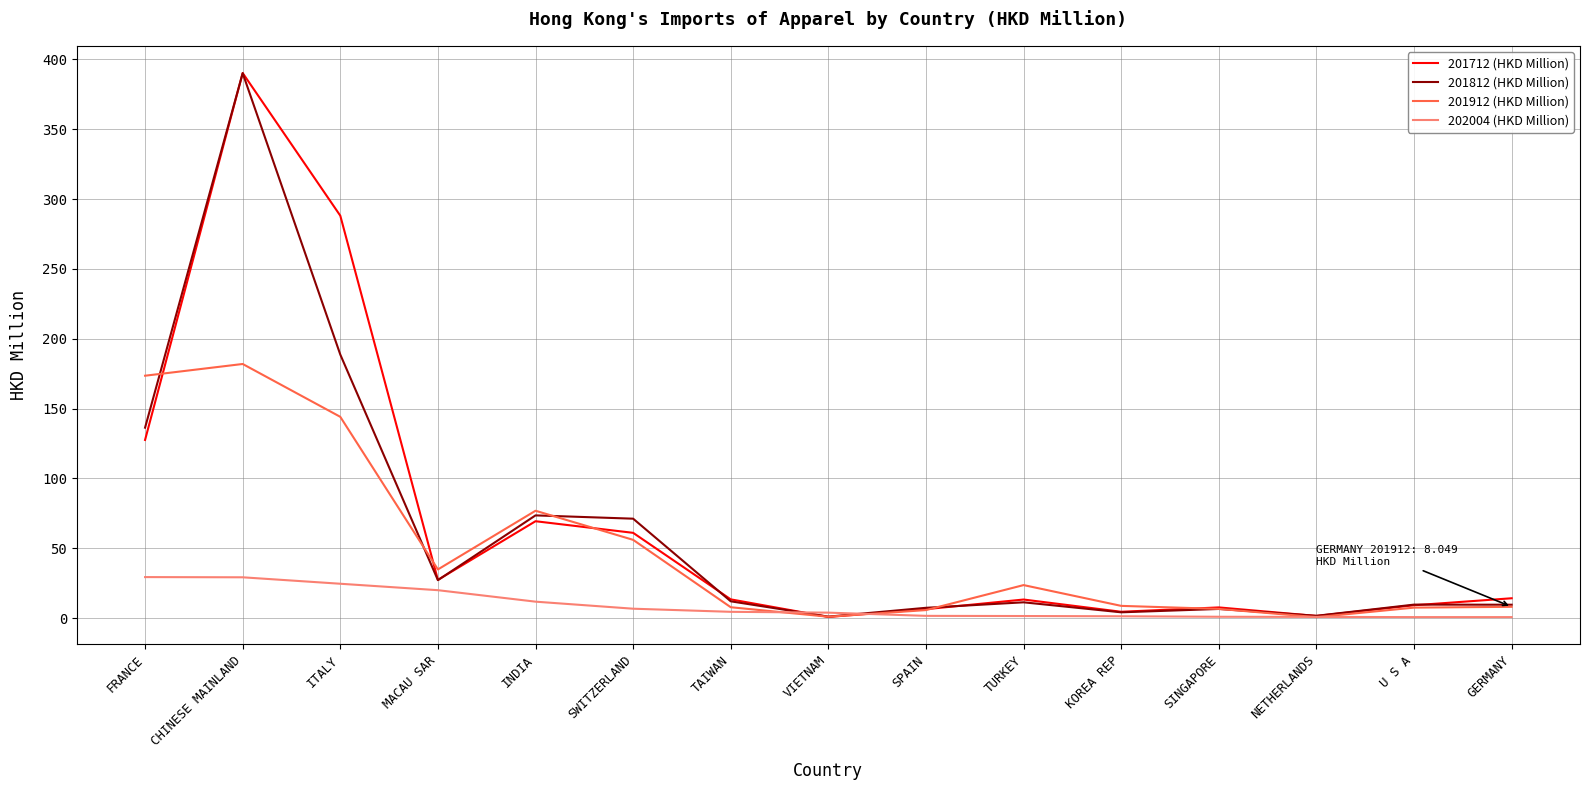

At which label does 201912 (HKD Million) reach its peak?

CHINESE MAINLAND